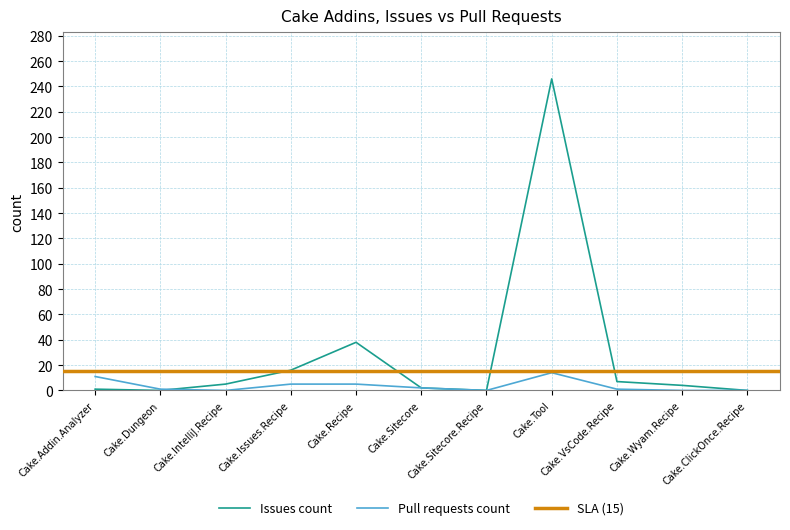

At which label does Pull requests count first exceed 1?

Cake.Addin.Analyzer